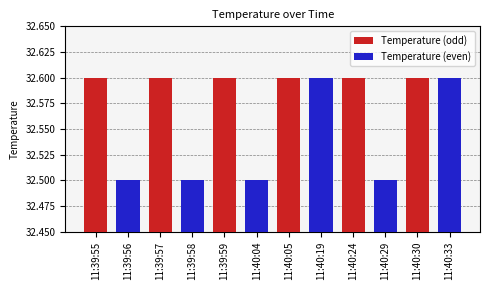

What is the total value across all series at 11:39:55?

65.1